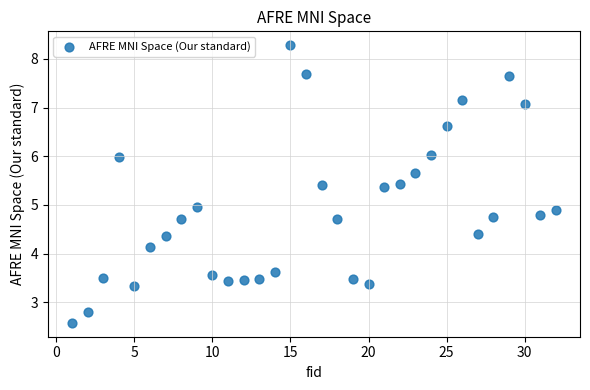

What is the range of Y values (max minus min)?

5.7